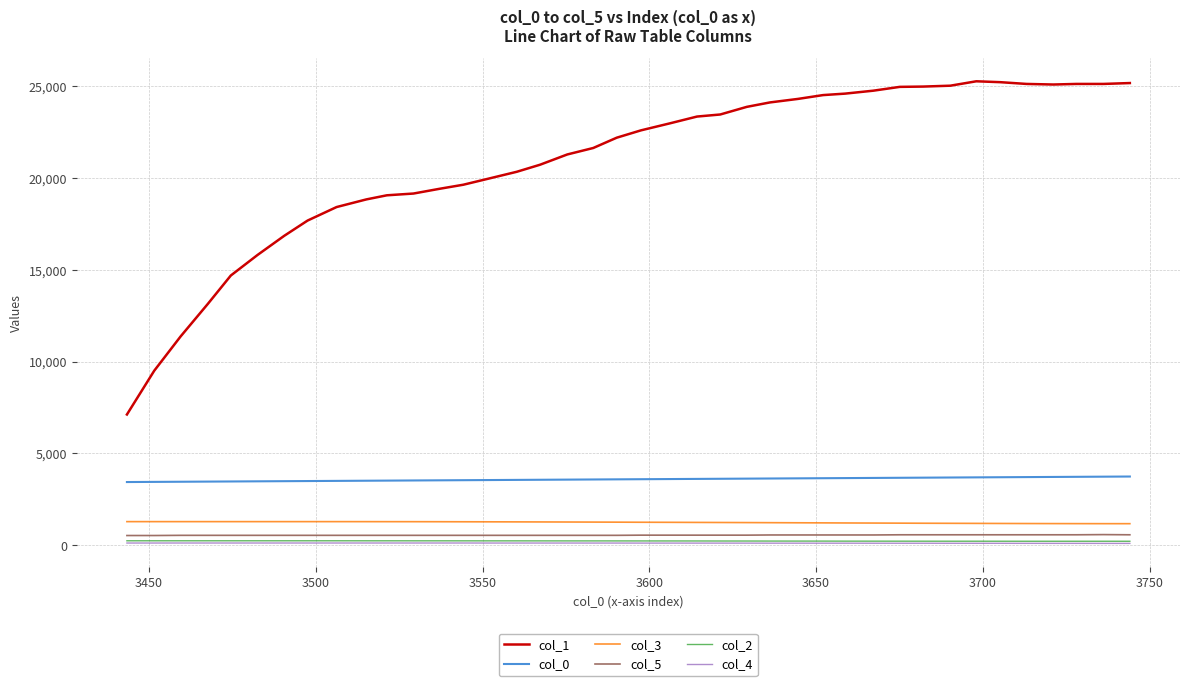

Which series has the largest total across all categories?

col_1